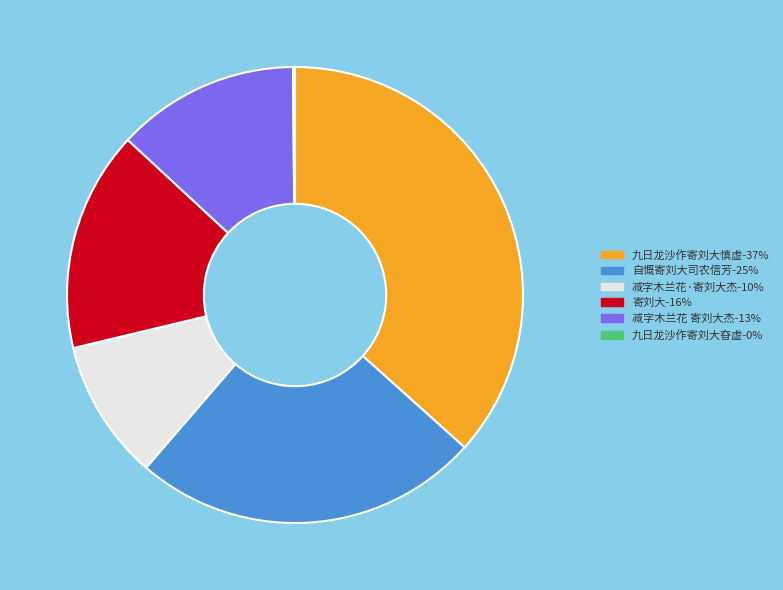

Between 寄刘大-16% and 九日龙沙作寄刘大慎虚-37%, which is larger?

九日龙沙作寄刘大慎虚-37%